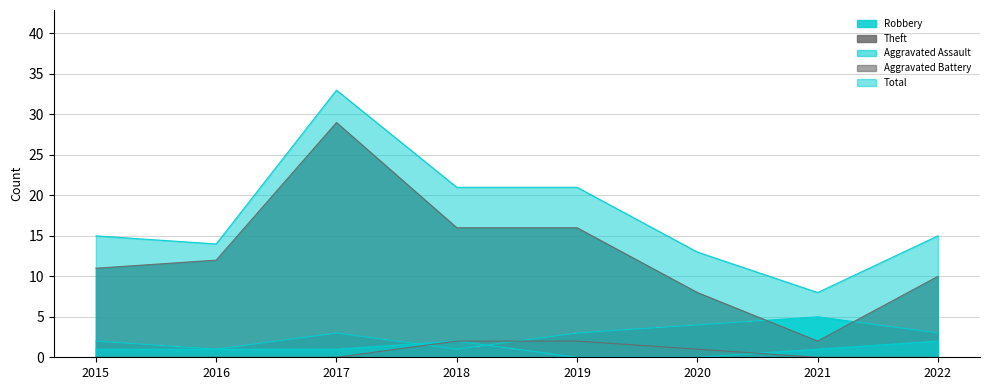

After their last crossing, which series has the higher values: Robbery or Theft?

Theft